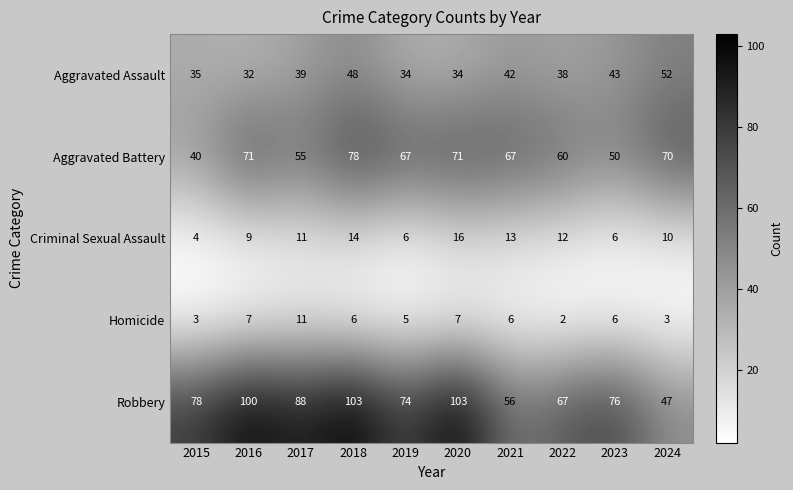

What is the approximate value of Aggravated Assault at 2017?

39